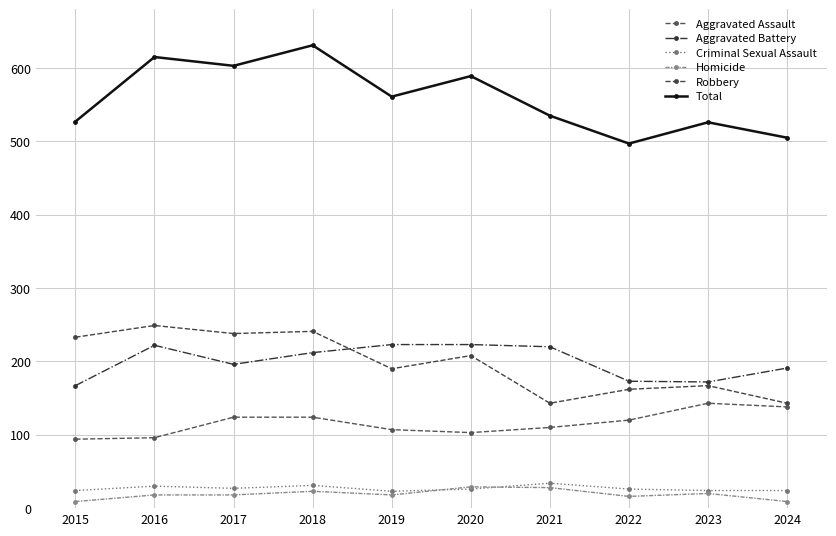

What is the sum of the Aggravated Battery values at 2019 and 2020?

446